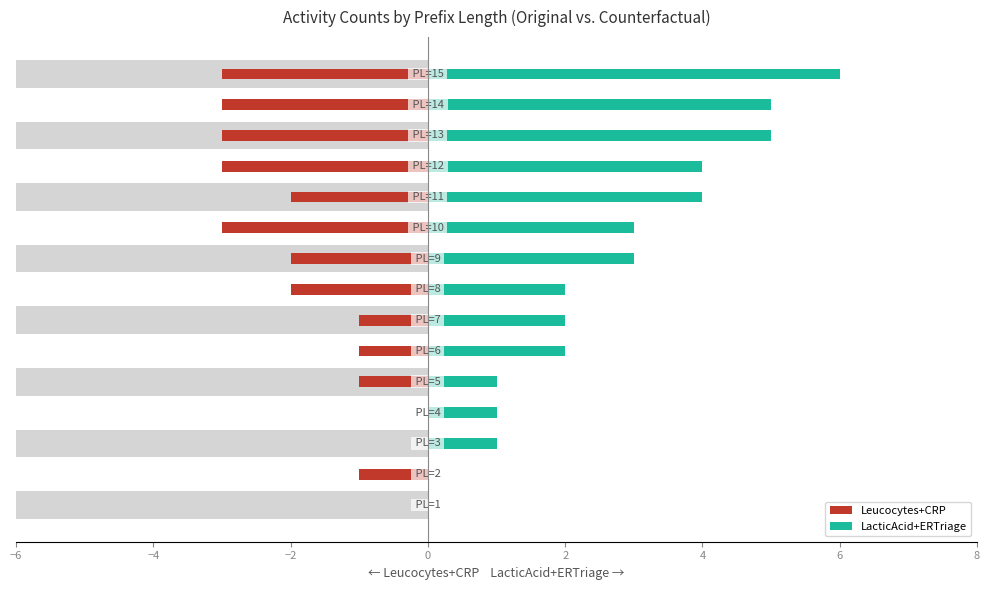

Which series has the largest range (max minus min)?

LacticAcid+ERTriage